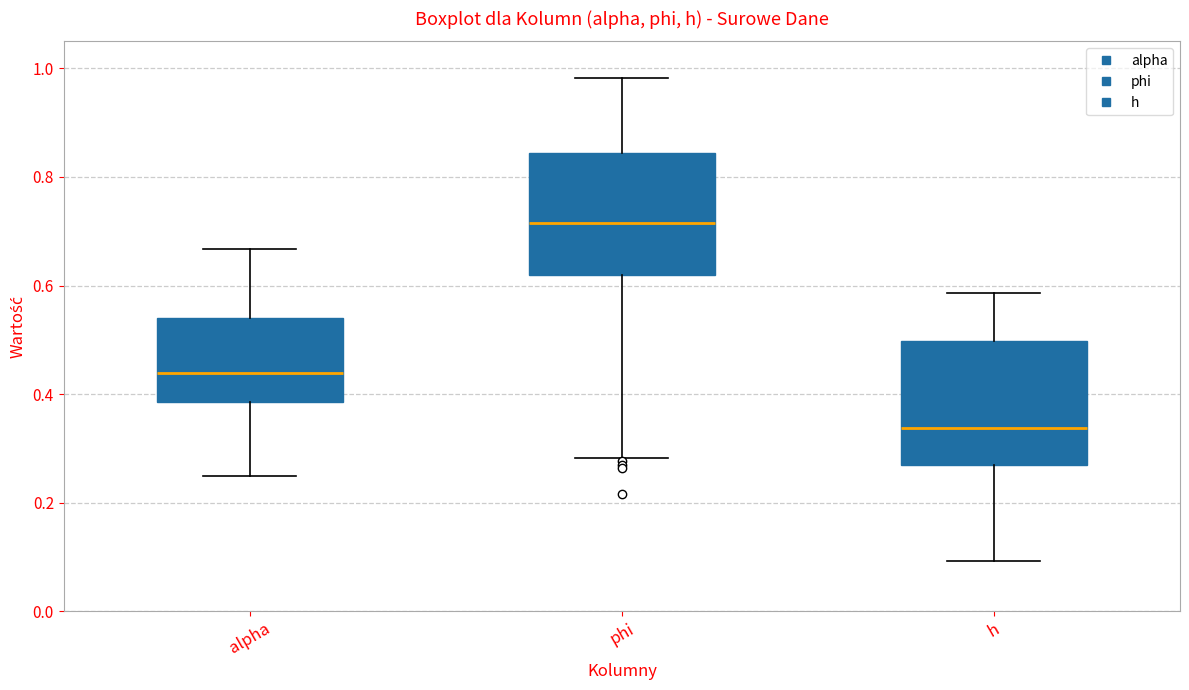

Where does the median line of the box for alpha sit on the y-axis? The values are not printed on the chart, so give them approximately, as read against the axis.

0.44